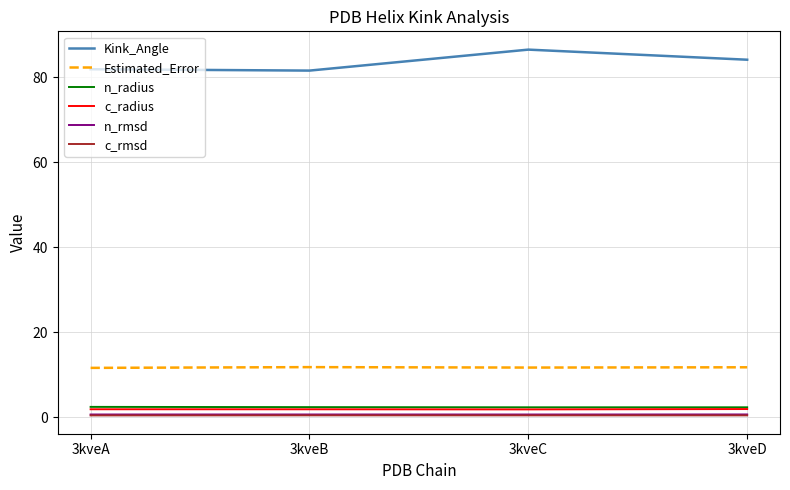

True or false: c_rmsd and c_radius intersect in this chart.

False